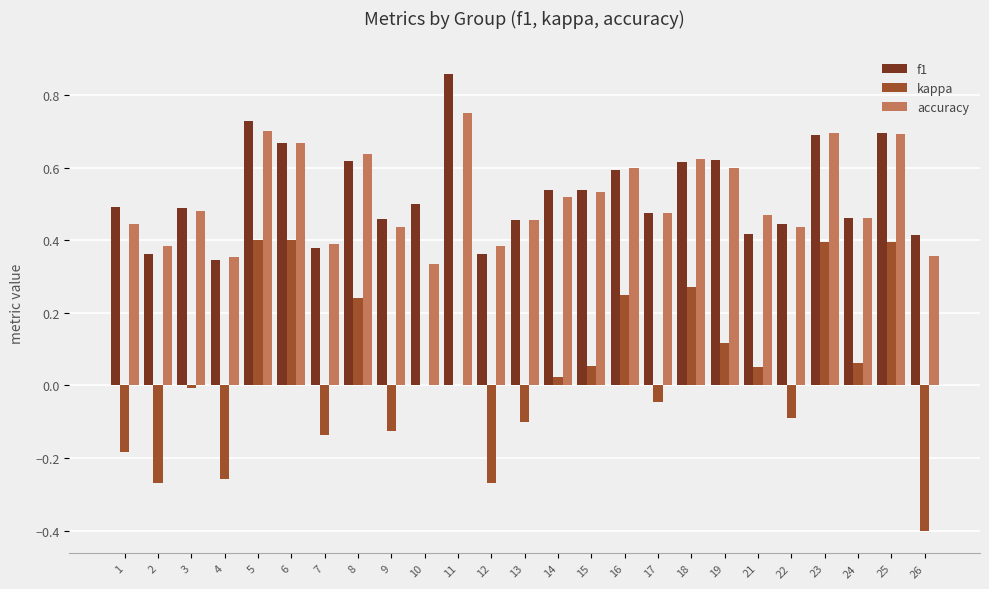

Which series has the widest spread of values?

kappa